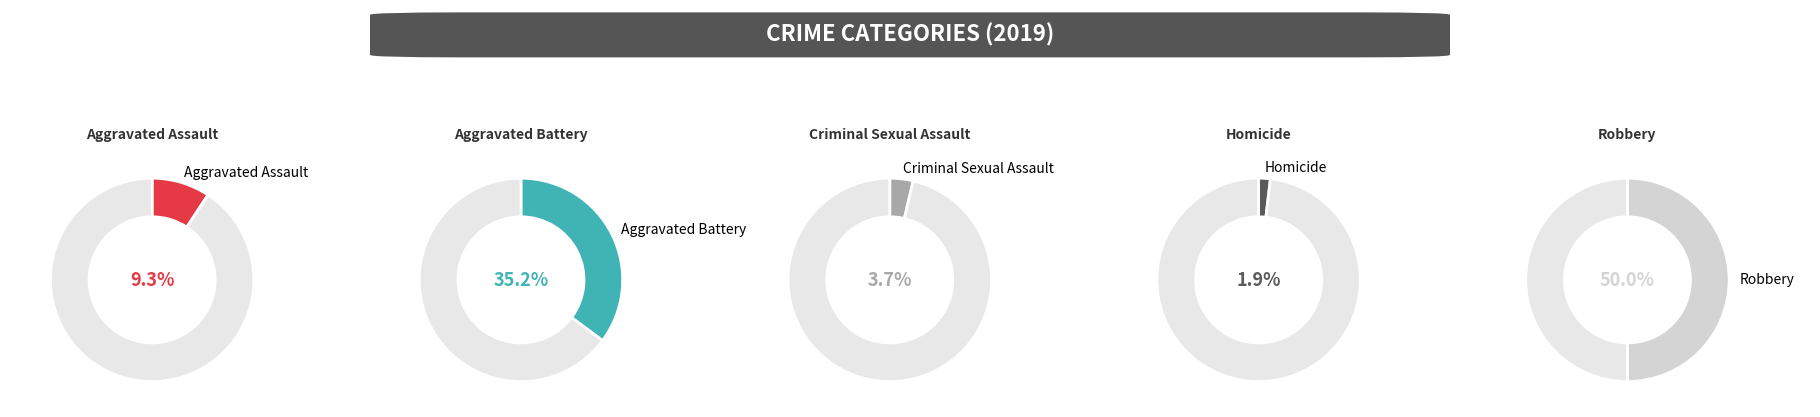

Which category has the biggest portion of the pie?

Robbery